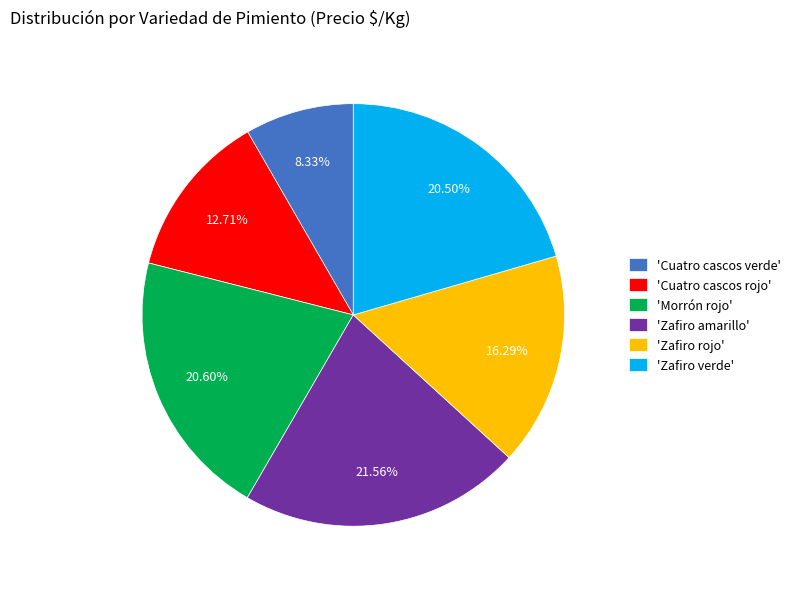

Which category has the biggest portion of the pie?

'Zafiro amarillo'